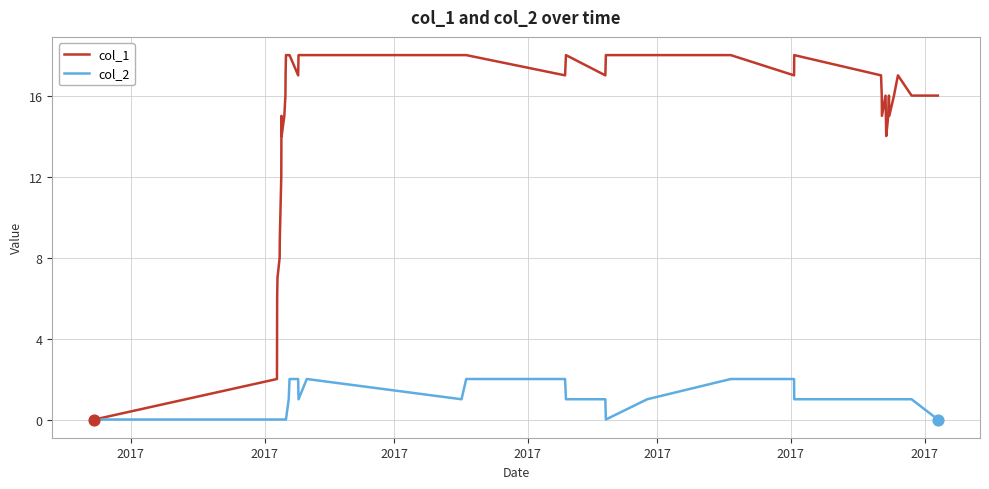

Which series has the largest total across all categories?

col_1